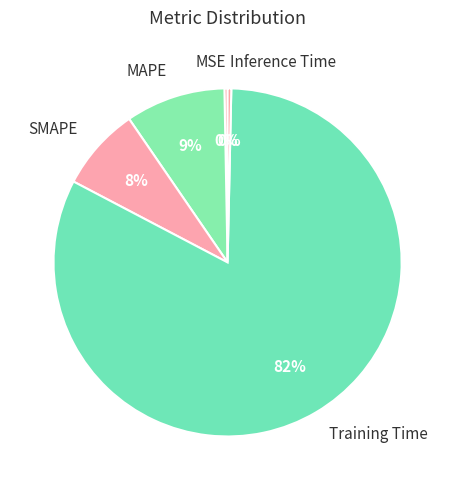

How many slices are in this pie chart?

5